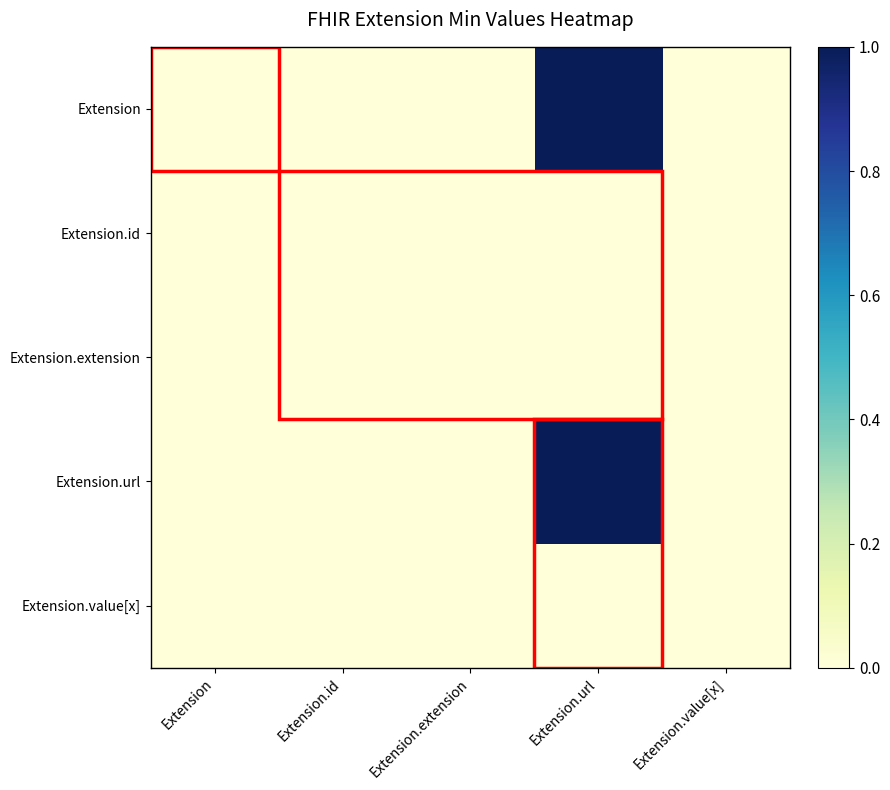

Reading left to right, what are all the values shown in this chart?

Extension: Extension=0	Extension.id=0	Extension.extension=0	Extension.url=1	Extension.value[x]=0
Extension.id: Extension=0	Extension.id=0	Extension.extension=0	Extension.url=0	Extension.value[x]=0
Extension.extension: Extension=0	Extension.id=0	Extension.extension=0	Extension.url=0	Extension.value[x]=0
Extension.url: Extension=0	Extension.id=0	Extension.extension=0	Extension.url=1	Extension.value[x]=0
Extension.value[x]: Extension=0	Extension.id=0	Extension.extension=0	Extension.url=0	Extension.value[x]=0